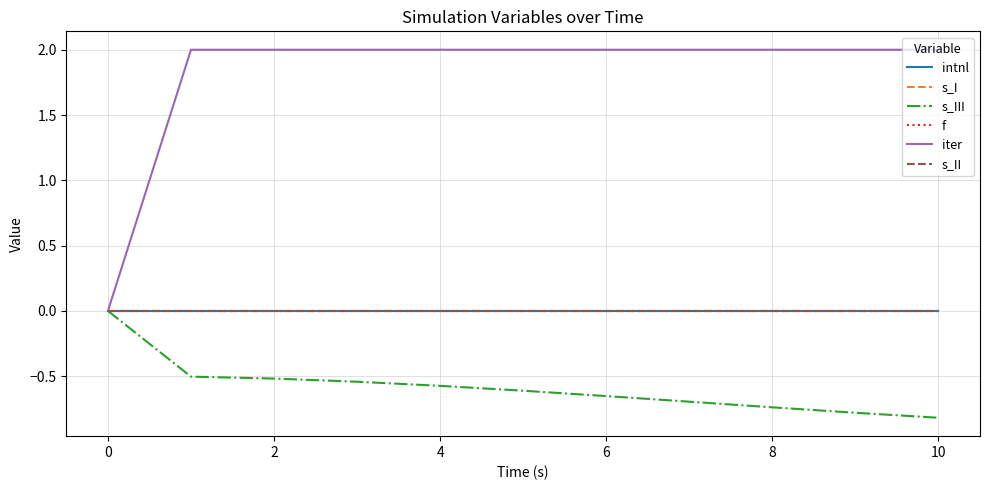

Does the chart have visible grid lines?

Yes